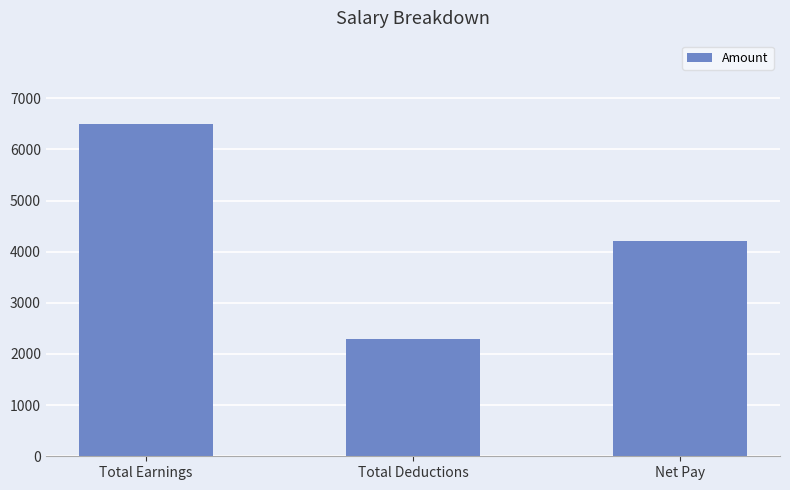

Count the number of data series in this chart.

1